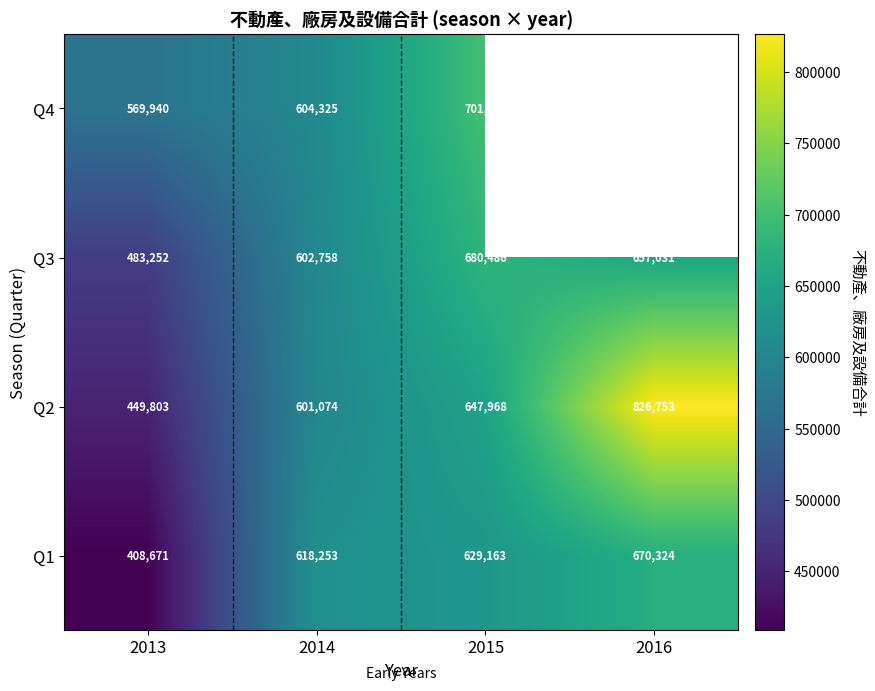

Rank the categories by Q2 value from lowest to highest.

2013, 2014, 2015, 2016